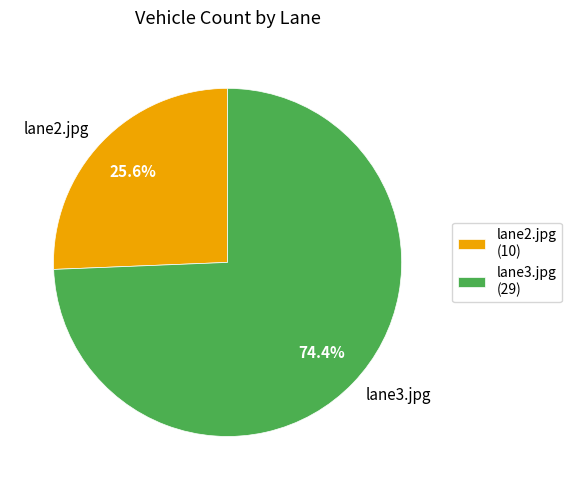

What is the ratio of the value at lane3.jpg to the value at lane2.jpg?

2.9